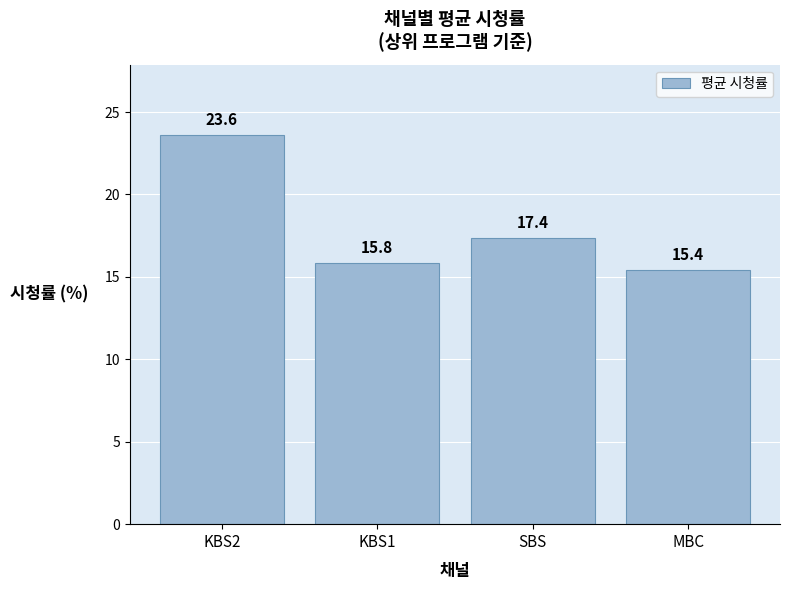

What is the ratio of the value at MBC to the value at KBS2?

0.7